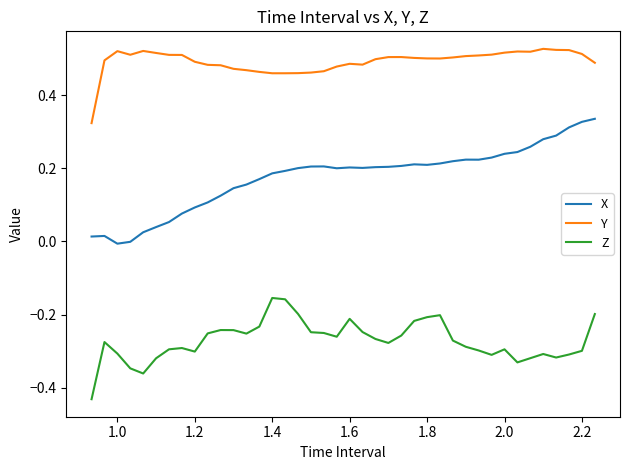

List the series in order of their overall mean, highest first.

Y, X, Z